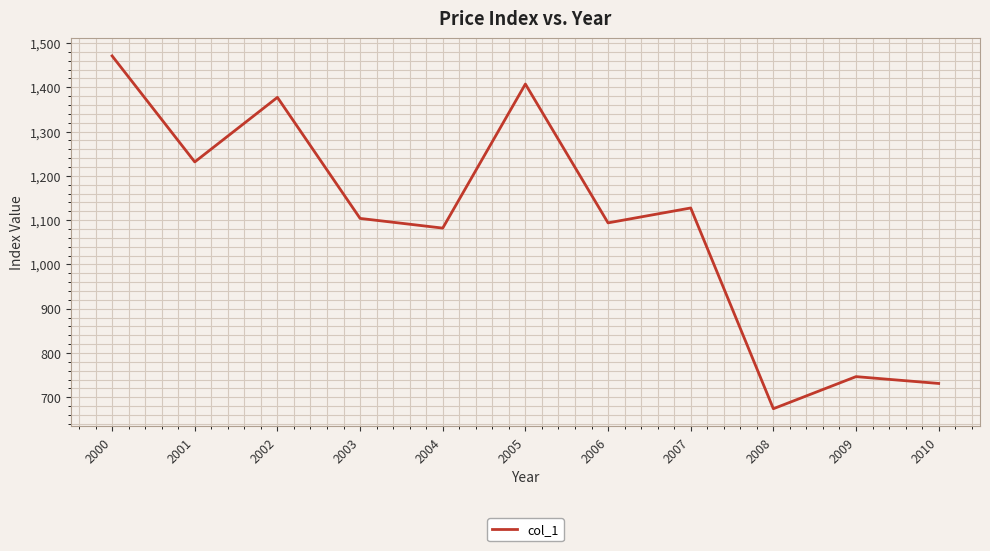

Does the chart have visible grid lines?

Yes